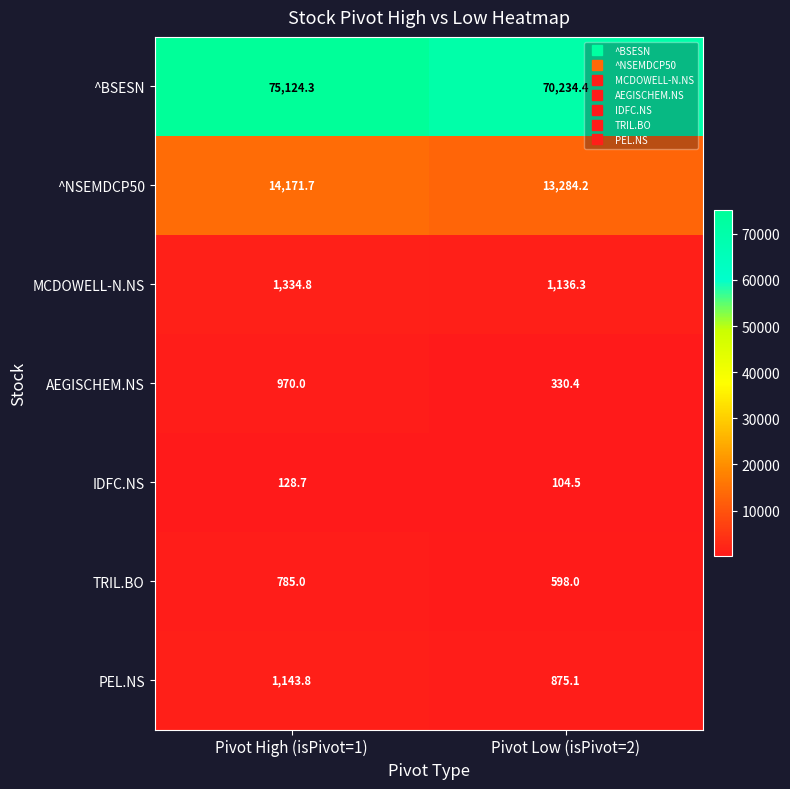

The value of IDFC.NS at Pivot Low (isPivot=2) is 104.5. True or false?

True